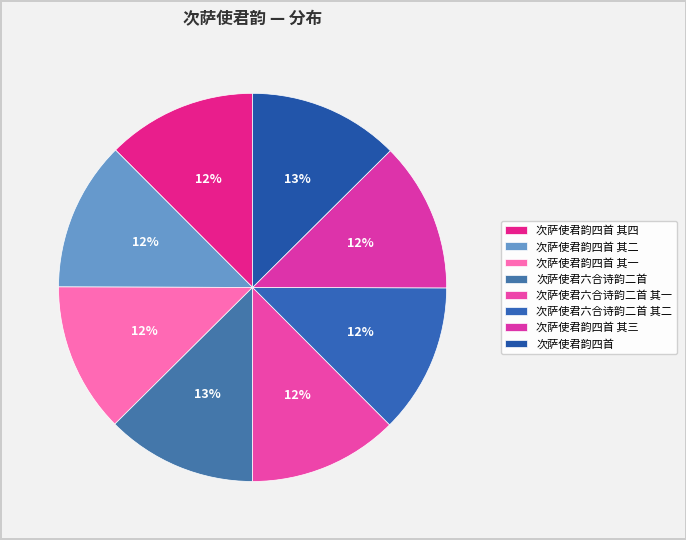

What is the largest slice in the pie chart?

次萨使君六合诗韵二首